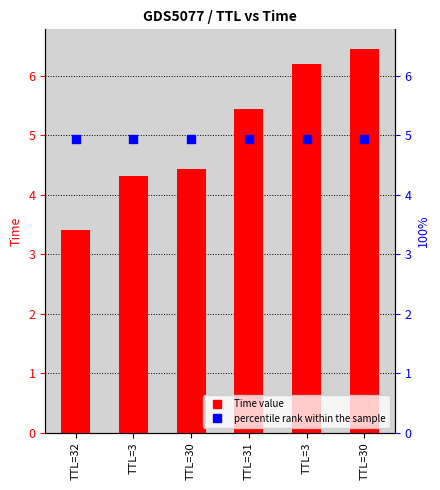

Between TTL=31 and TTL=32, which is larger?

TTL=31